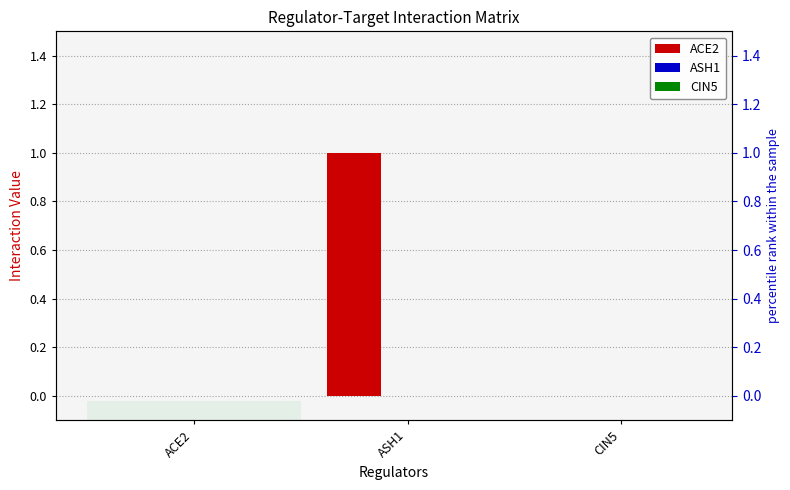

Count the number of categories in the chart.

3